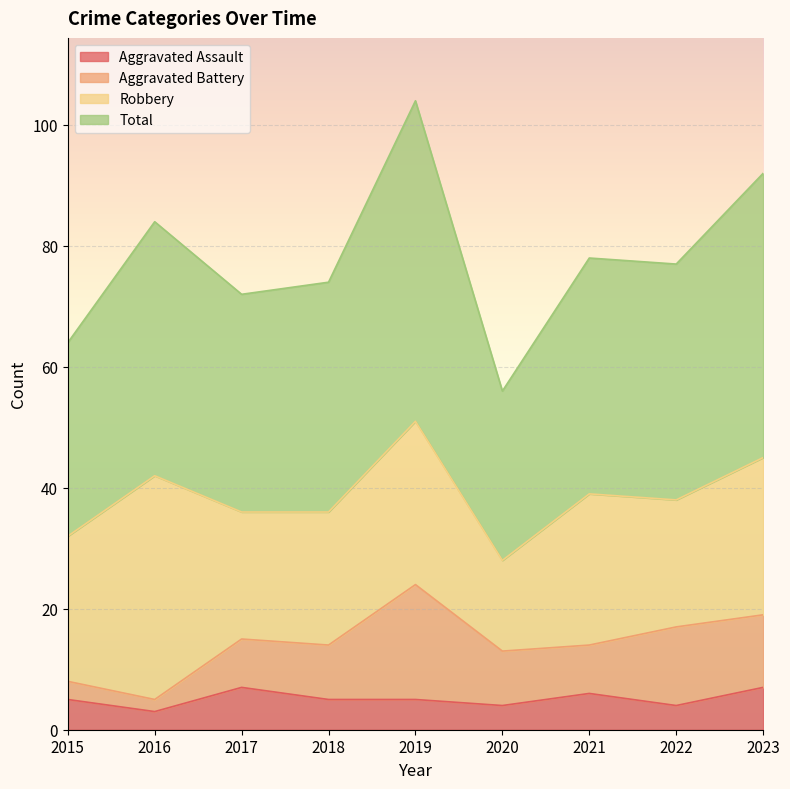

What is the difference between the Total values at 2021 and 2018?

4